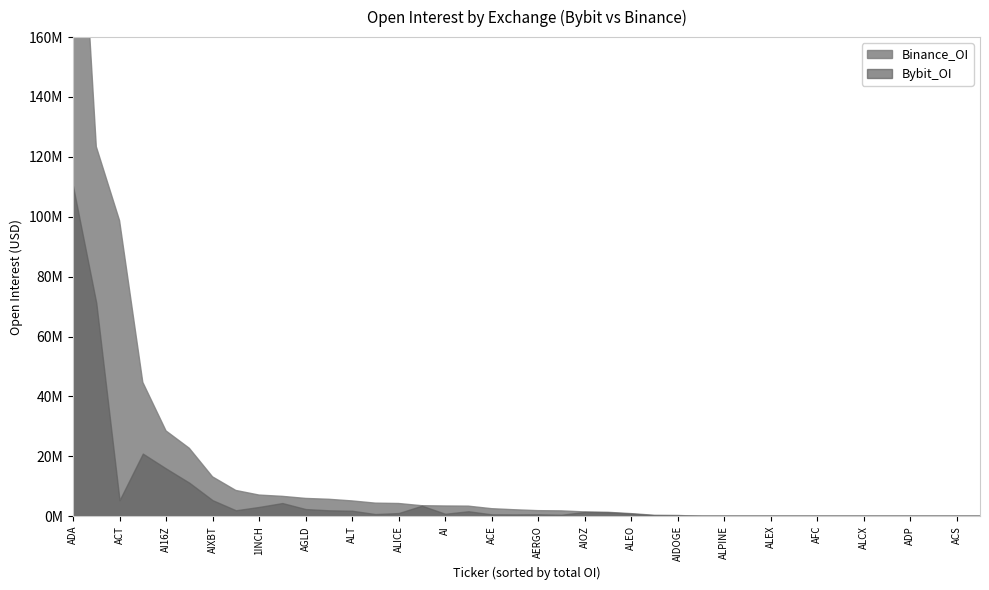

Is the value of Bybit_OI at ALPINE greater than the value of Binance_OI at ALEX?

No